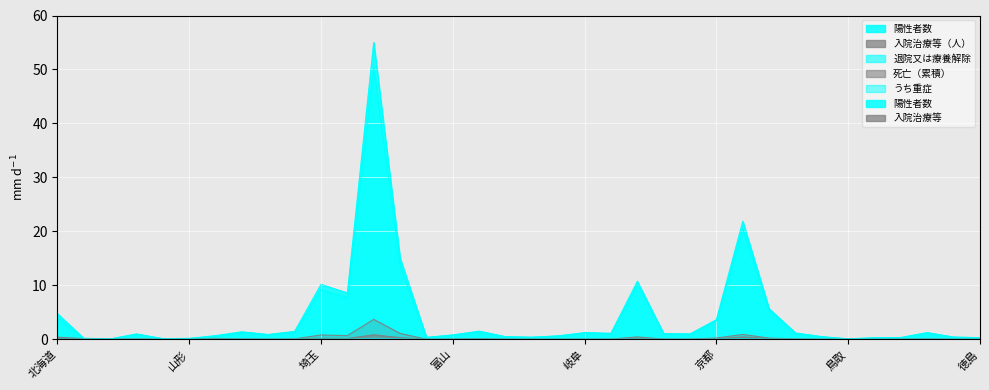

What are all the series names shown in the legend?

陽性者数, 入院治療等（人）, 退院又は療養解除, 死亡（累積）, うち重症